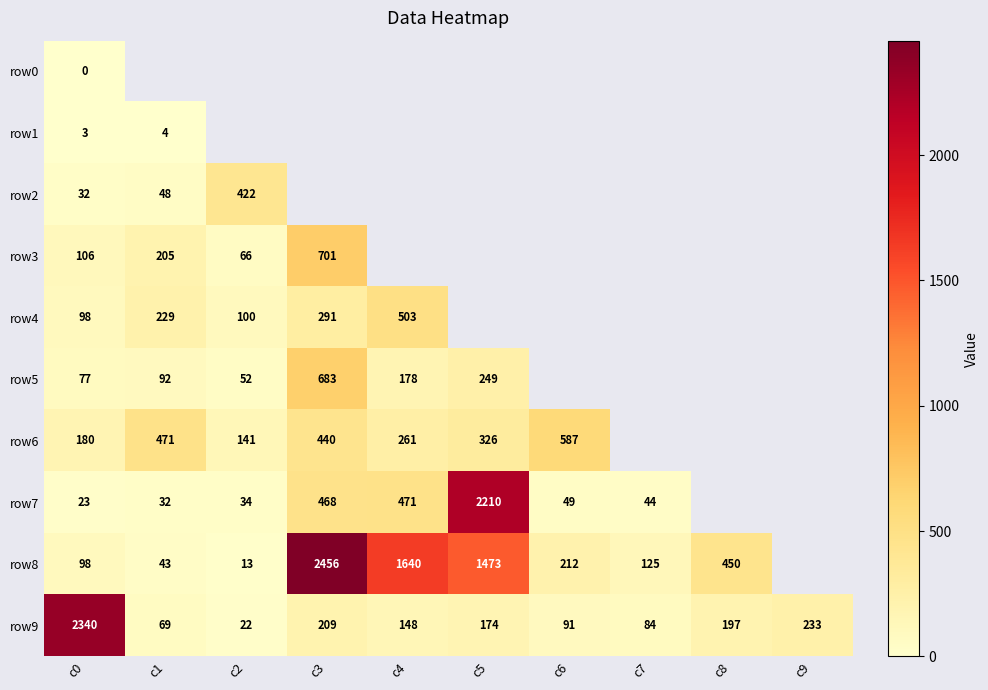

True or false: row9 has a value of 69 at c1.

True